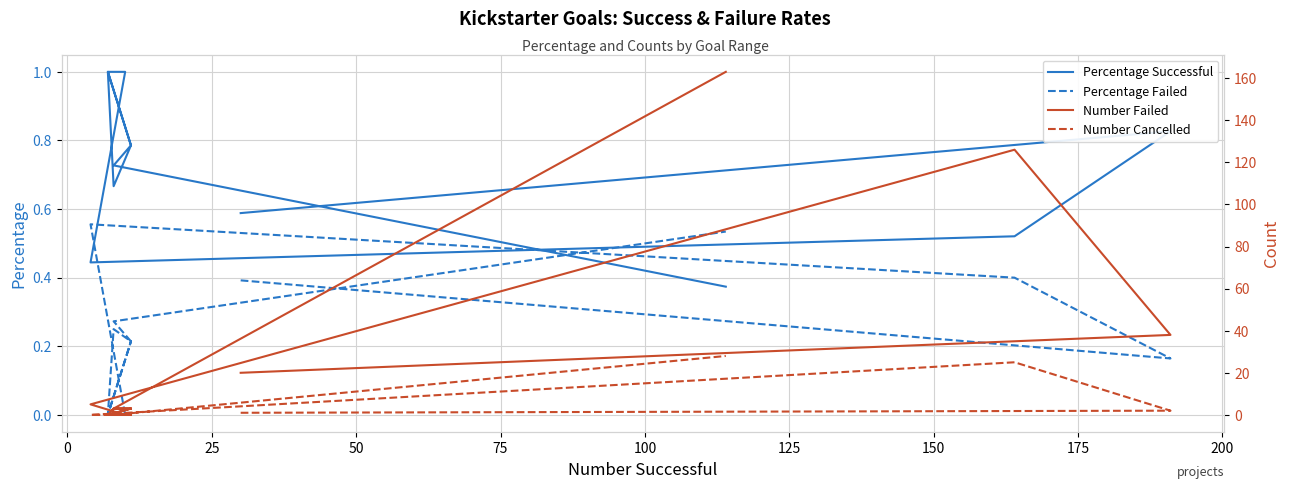

Rank the series at 50 from lowest to highest value.

Number Cancelled, Percentage Successful, Percentage Failed, Number Failed